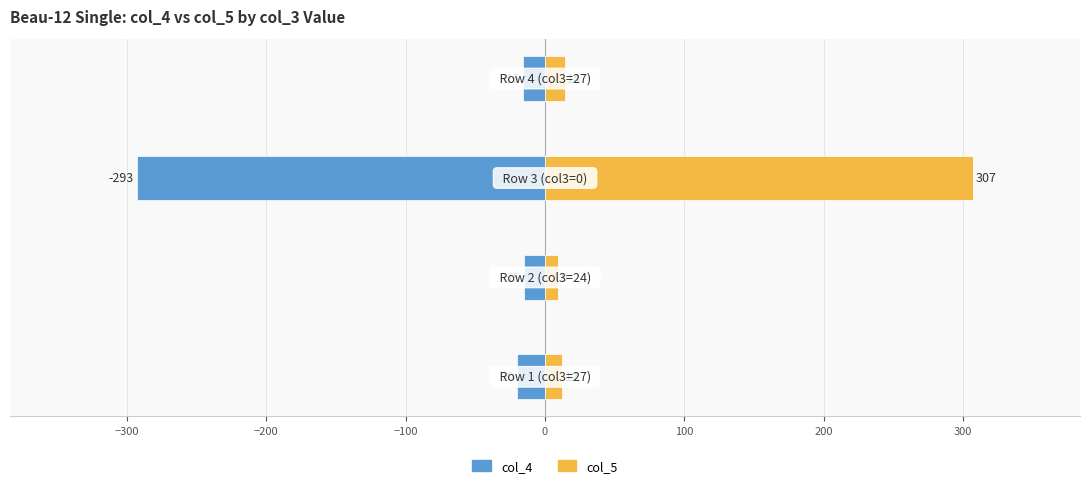

How many bars are there in each group?

2